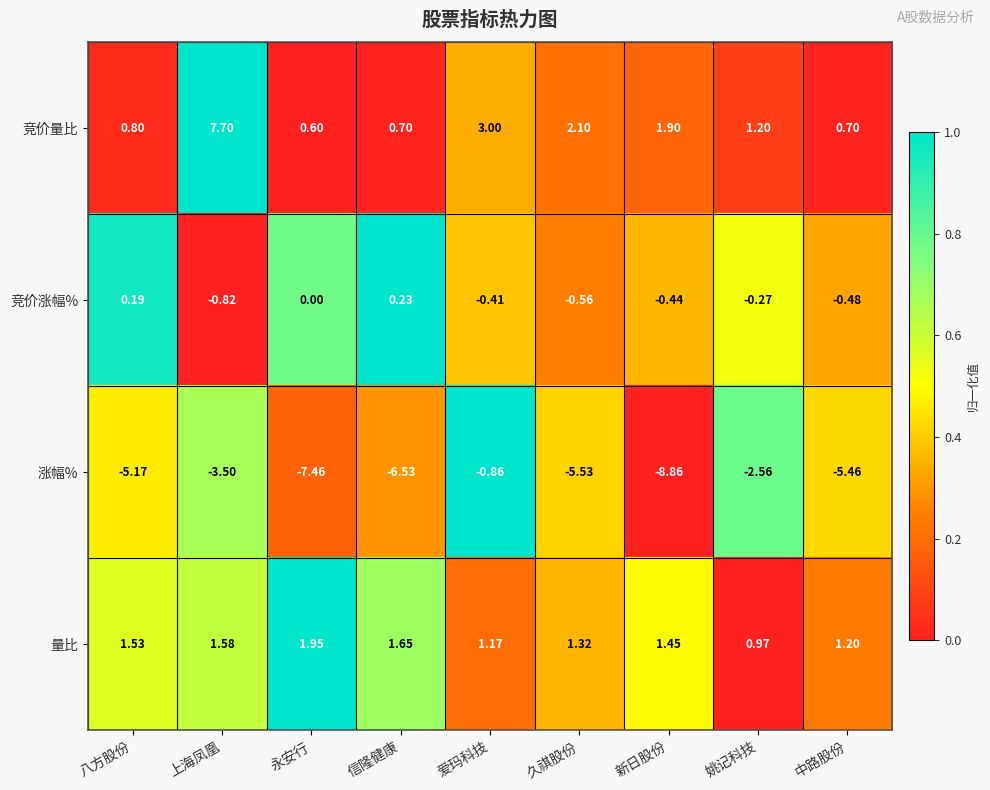

Which series has the largest total across all categories?

竞价量比